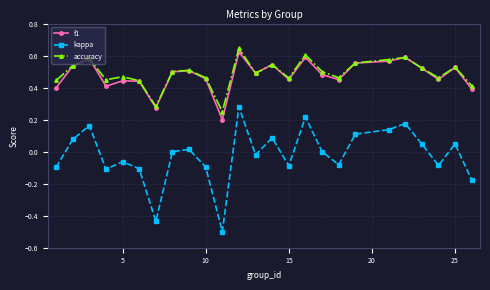

True or false: f1 has more than 0 interior local peaks.

True